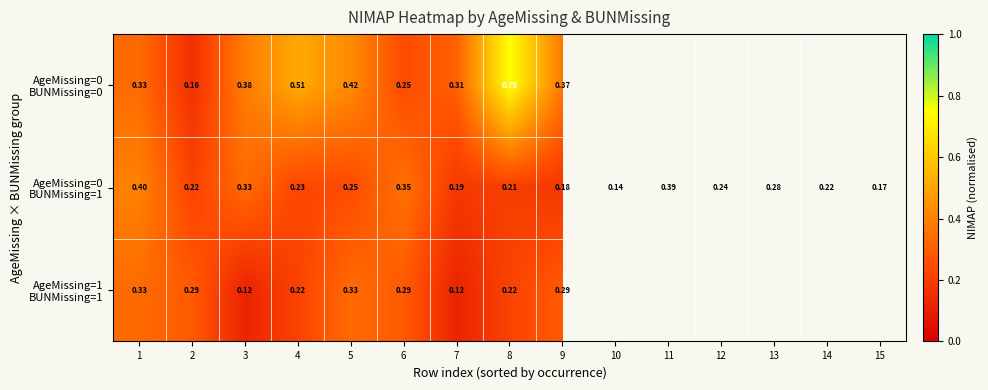

How many series are shown in this chart?

3